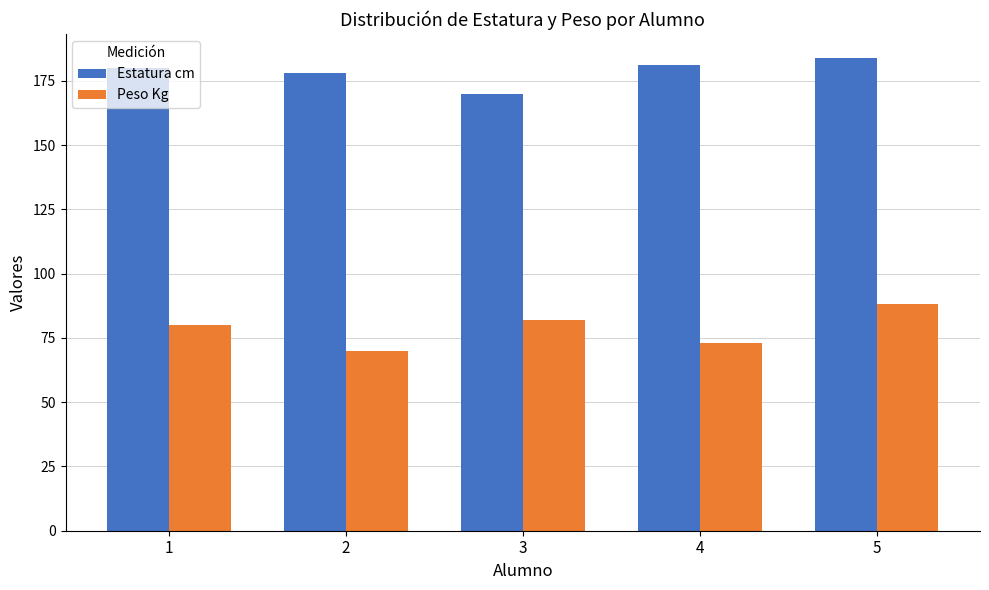

Rank the series by their average value, from highest to lowest.

Estatura cm, Peso Kg